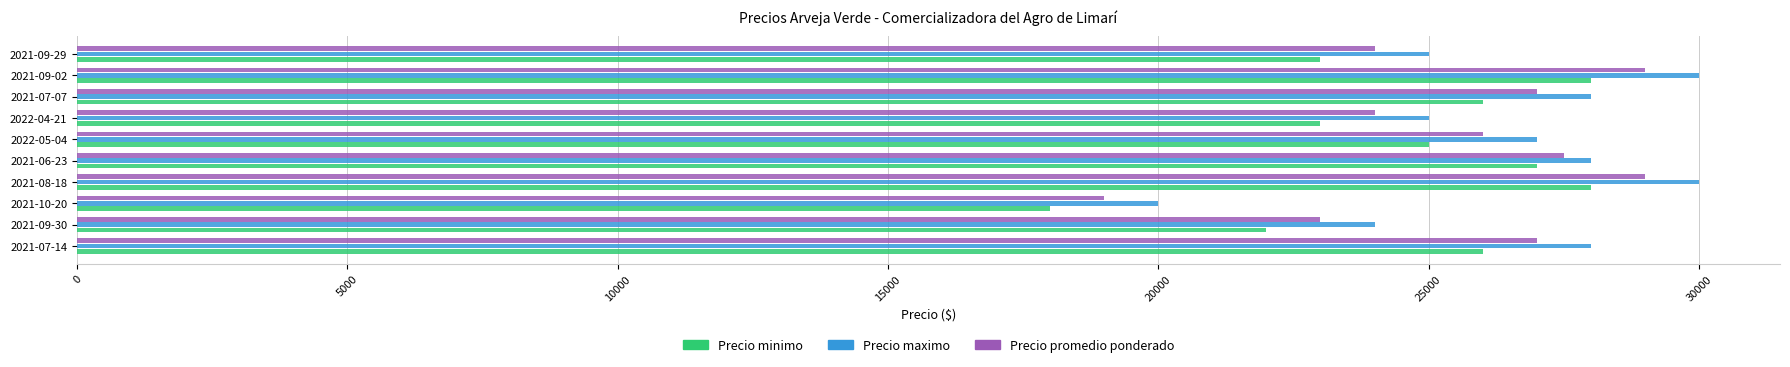

Count the number of data series in this chart.

3